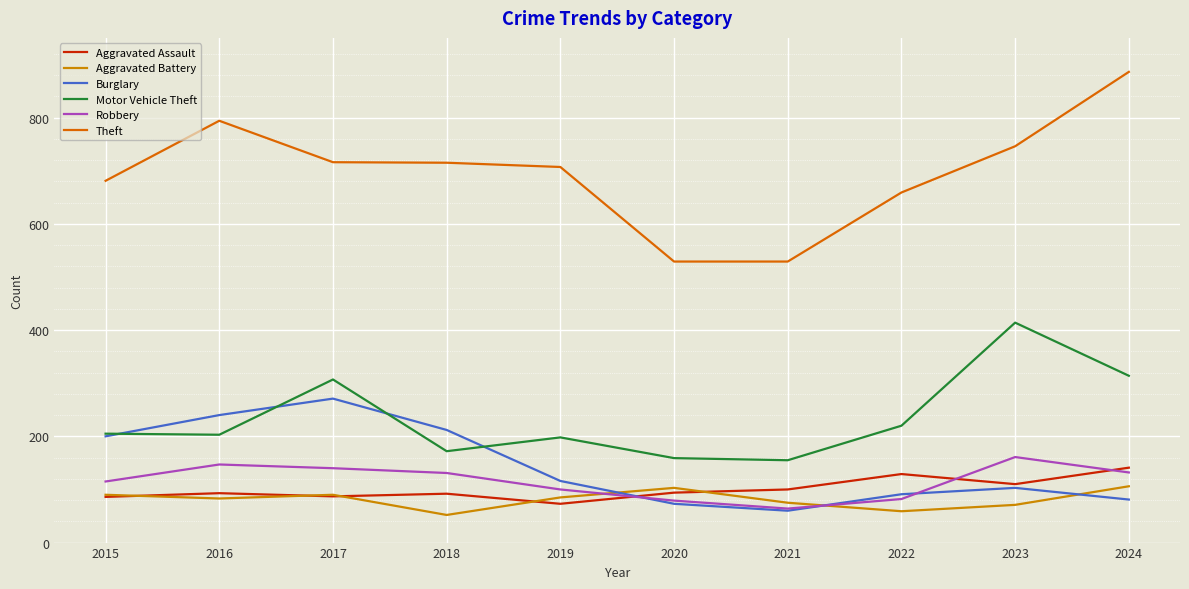

What is the lowest value of the Motor Vehicle Theft series?

155